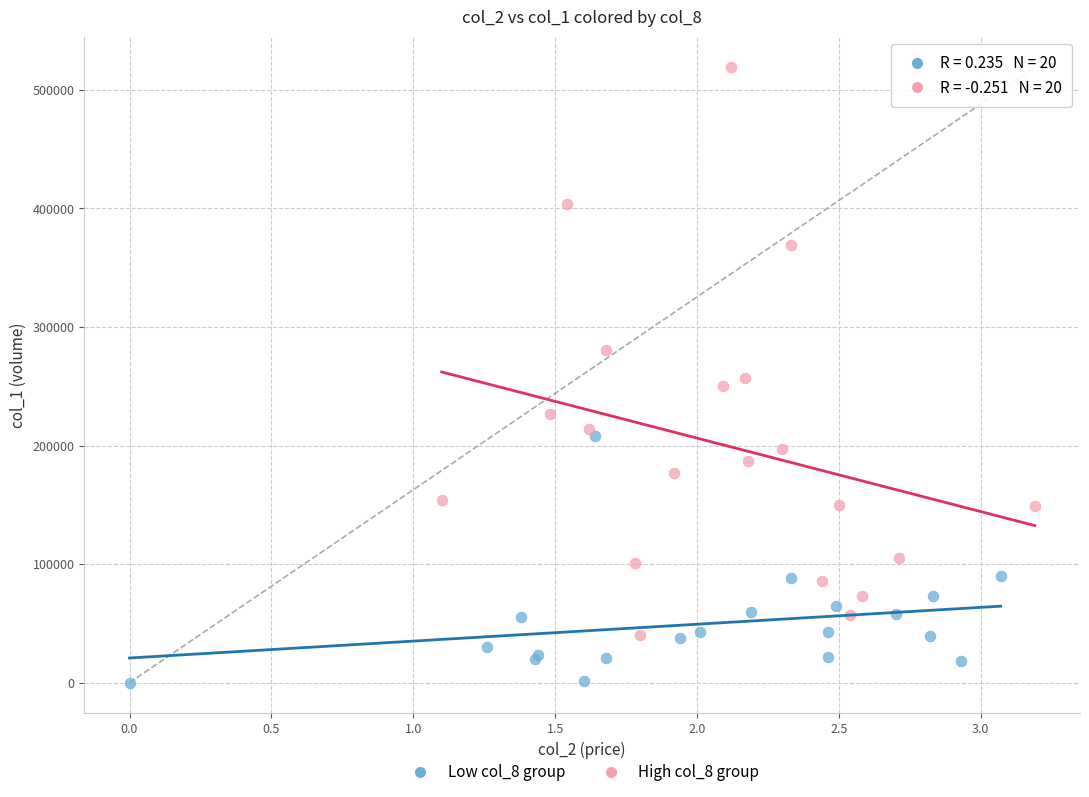

Which series has the largest Y range (max minus min)?

High col_8 group